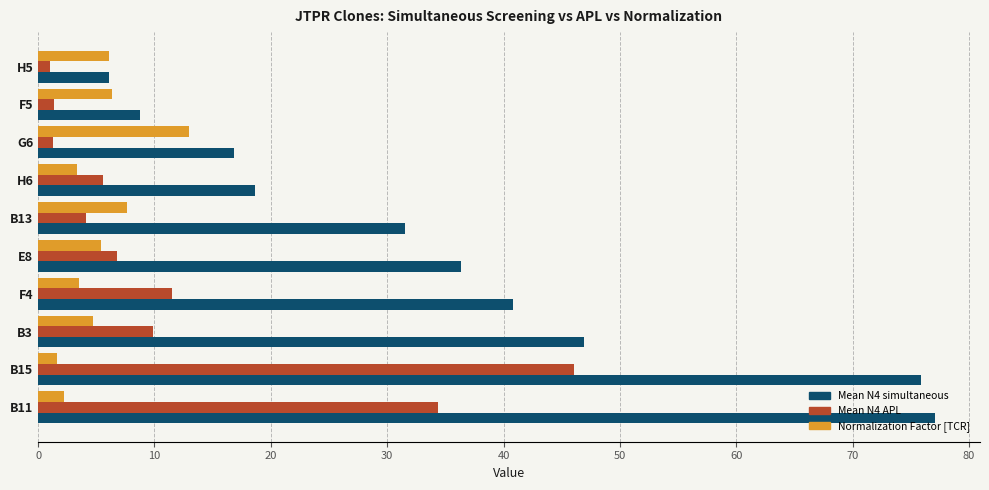

What is the sum of all Mean N4 simultaneous values?

358.8